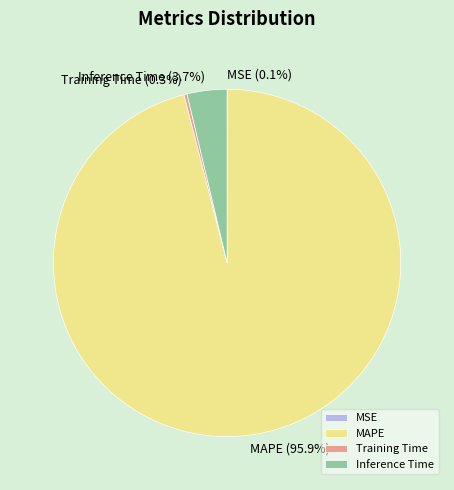

Is there any slice that represents more than half of the pie?

Yes